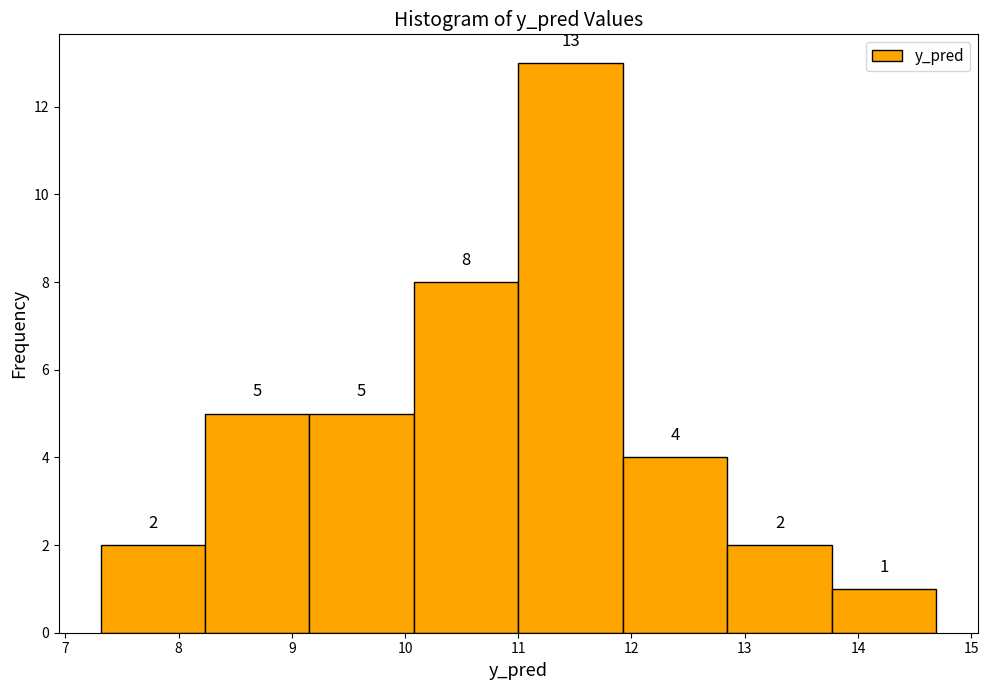

Which range on the x-axis has the tallest bar?

11.0 to 11.9